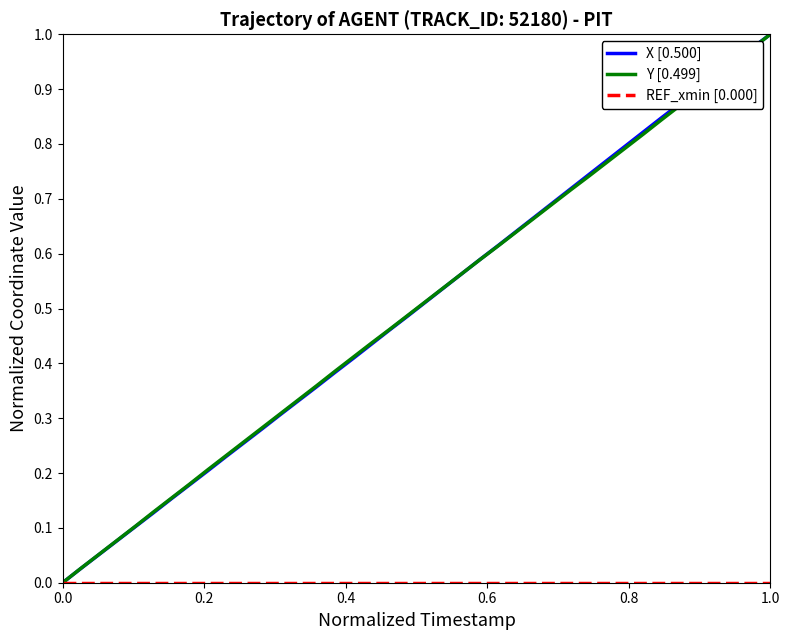

Reading left to right, extract all data points from this chart.

X [0.500]: 0.0	0.0	0.1	0.1	0.1	0.1	0.2	0.2	0.2	0.2	0.3	0.3	0.3	0.3	0.4	0.4	0.4	0.4	0.5	0.5	0.5	0.5	0.6	0.6	0.6	0.6	0.7	0.7	0.7	0.7	0.8	0.8	0.8	0.8	0.9	0.9	0.9	0.9	1.0	1.0
Y [0.499]: 0.0	0.0	0.1	0.1	0.1	0.1	0.2	0.2	0.2	0.2	0.3	0.3	0.3	0.3	0.4	0.4	0.4	0.4	0.5	0.5	0.5	0.5	0.6	0.6	0.6	0.6	0.7	0.7	0.7	0.7	0.8	0.8	0.8	0.8	0.9	0.9	0.9	0.9	1.0	1.0
REF_xmin [0.000]: 0.0	0.0	0.0	0.0	0.0	0.0	0.0	0.0	0.0	0.0	0.0	0.0	0.0	0.0	0.0	0.0	0.0	0.0	0.0	0.0	0.0	0.0	0.0	0.0	0.0	0.0	0.0	0.0	0.0	0.0	0.0	0.0	0.0	0.0	0.0	0.0	0.0	0.0	0.0	0.0